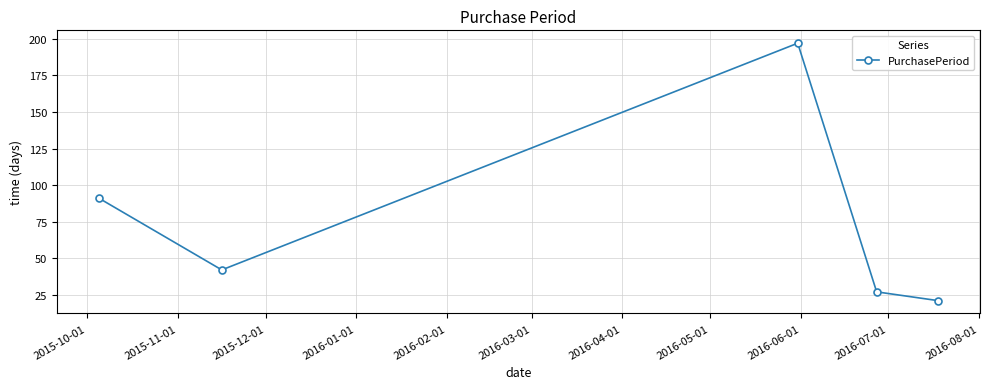

What is the average value?

76